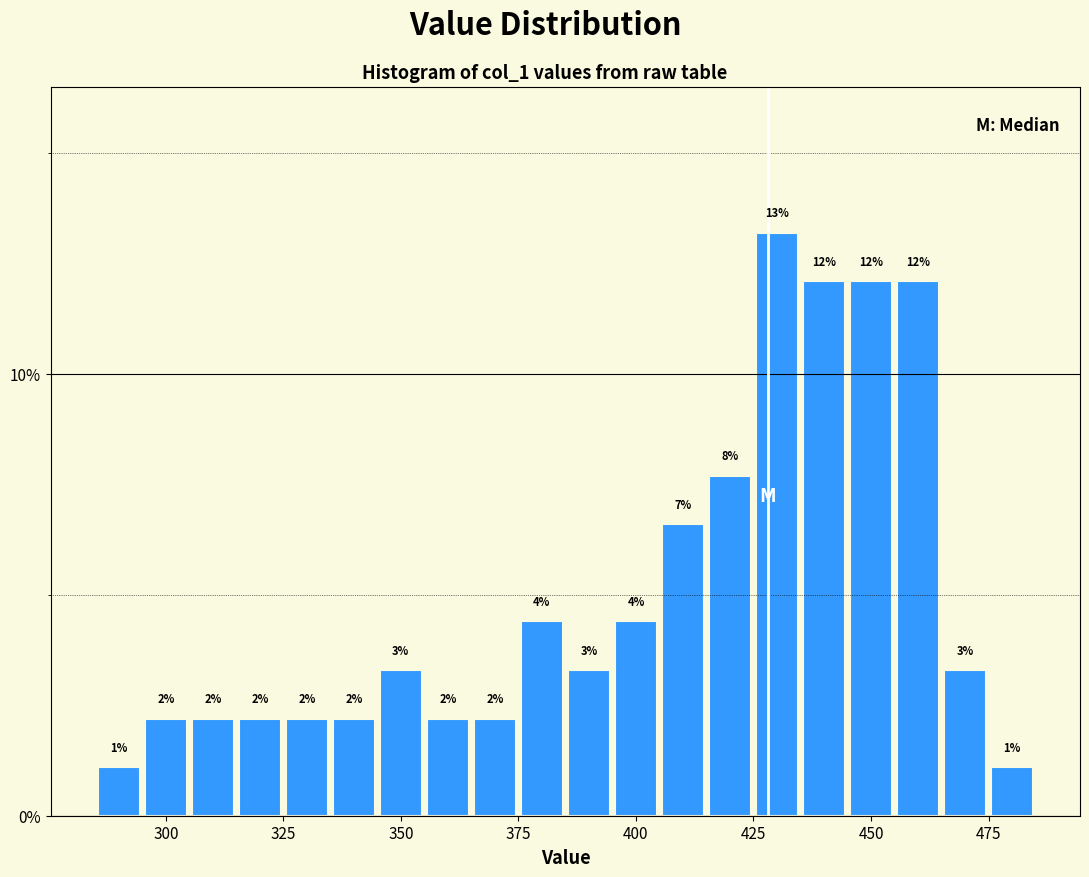

Around what value on the x-axis is the tallest bar? Give the approximate position of its centre, as read against the axis.

430